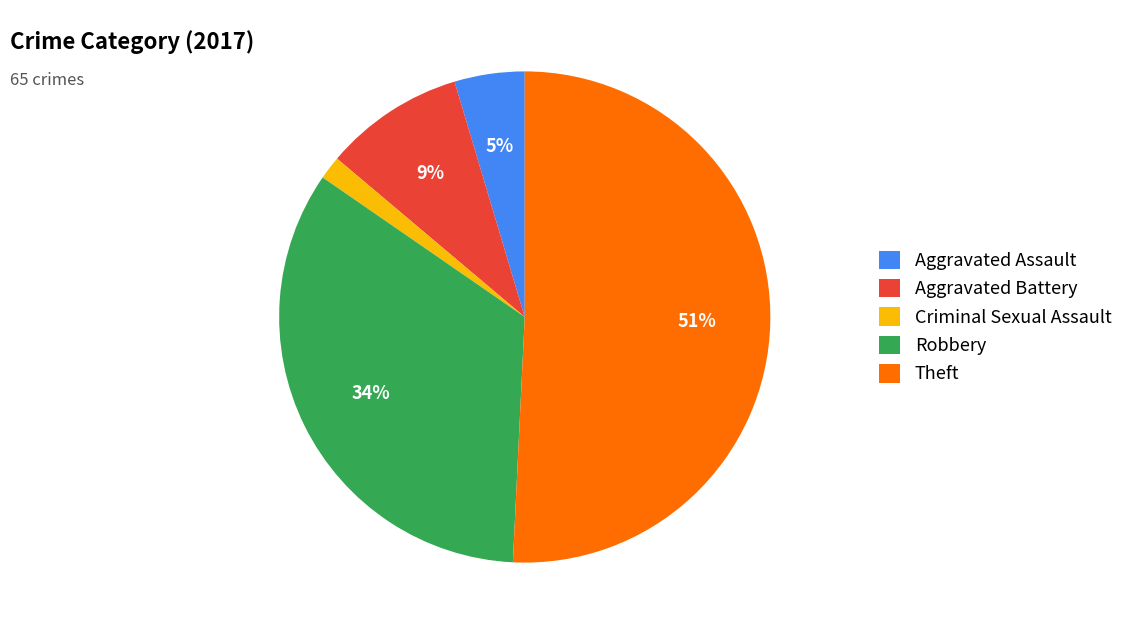

Which category has the biggest portion of the pie?

Theft